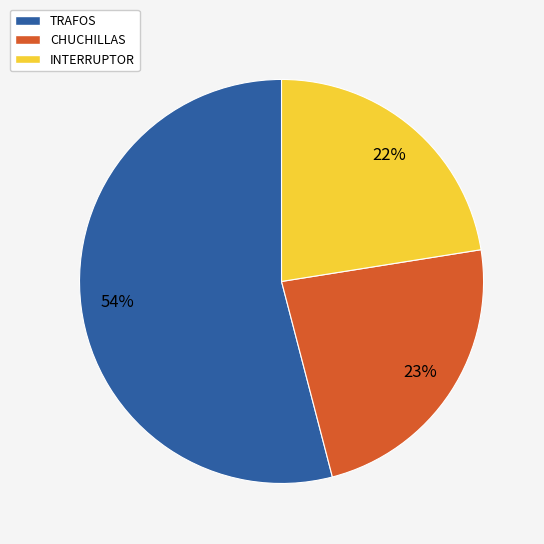

To the nearest percent, what is the average slice percentage?

33%